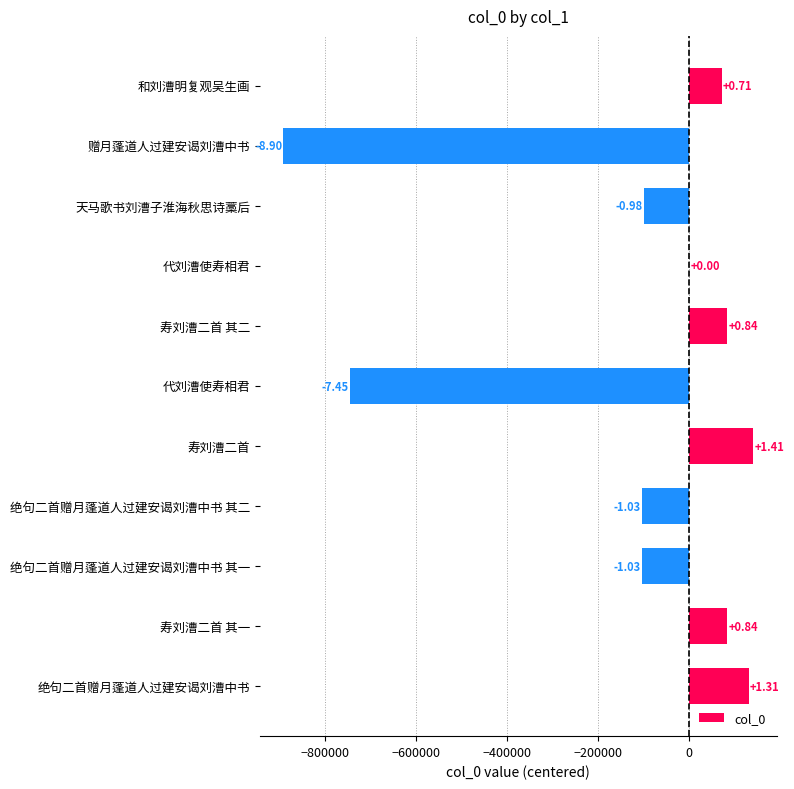

What is the maximum value shown in the chart?

140680